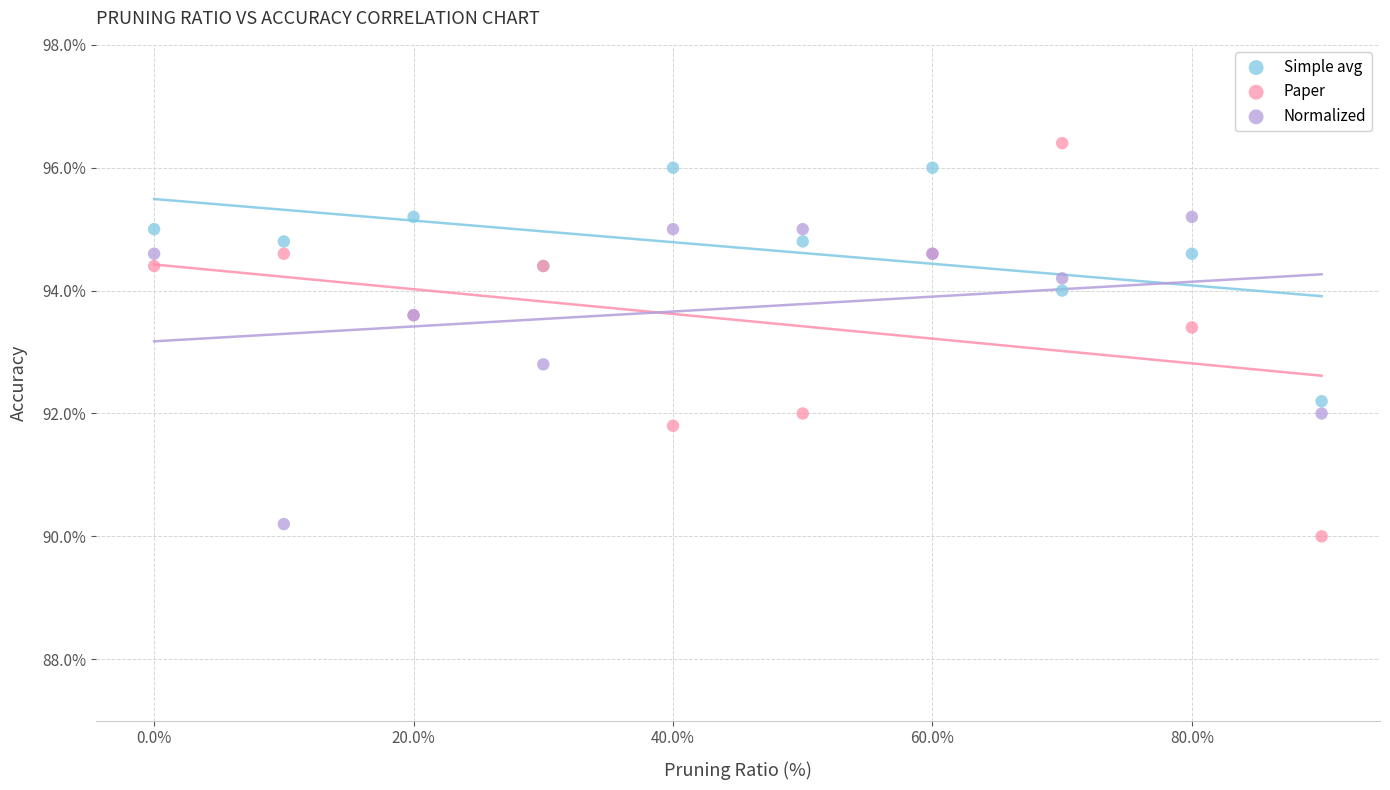

What are all the series names shown in the legend?

Simple avg, Paper, Normalized